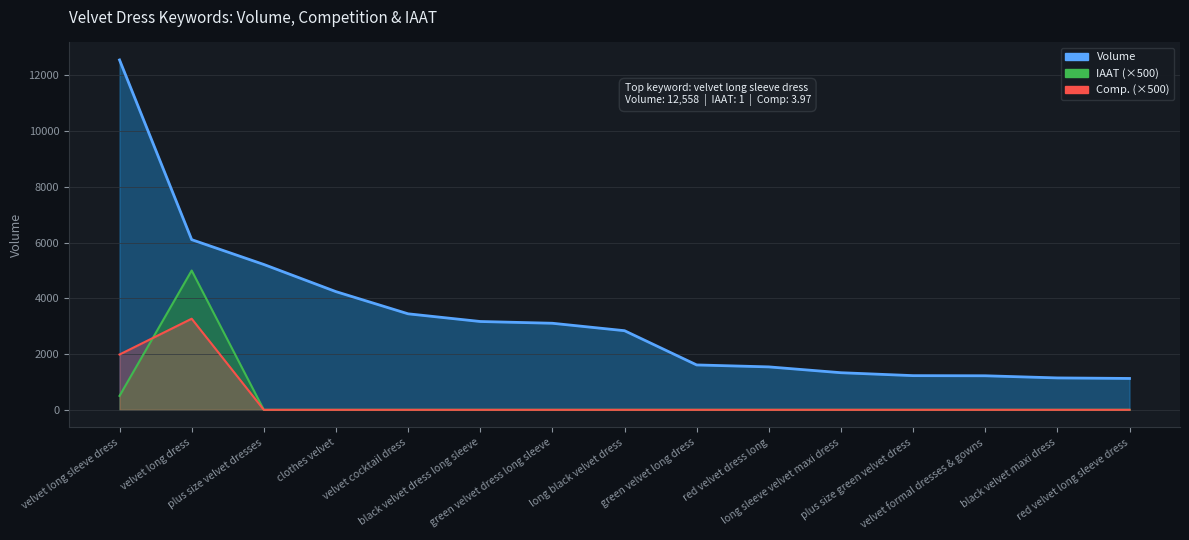

Rank the series at velvet long dress from lowest to highest value.

Comp, IAAT, Volume